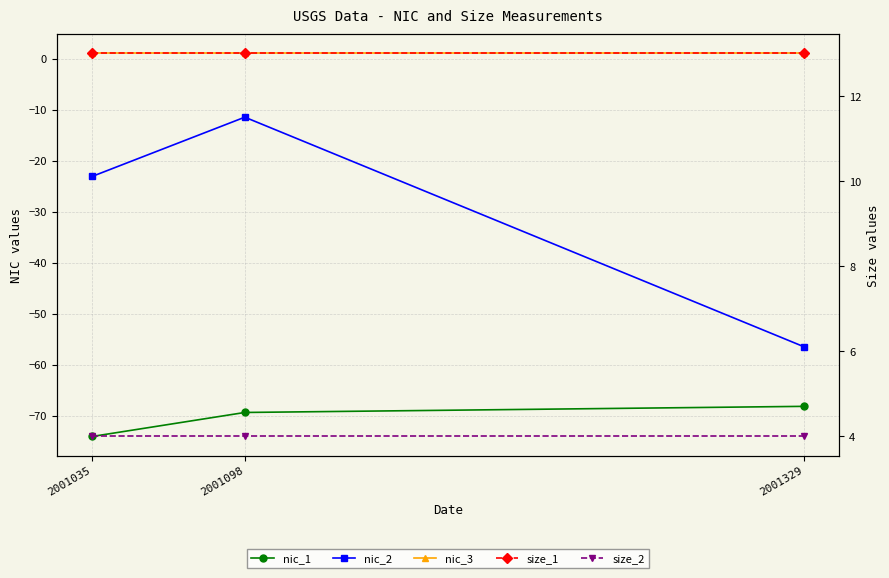

What is the sum of the size_1 values at 2001098 and 2001035?

26.0